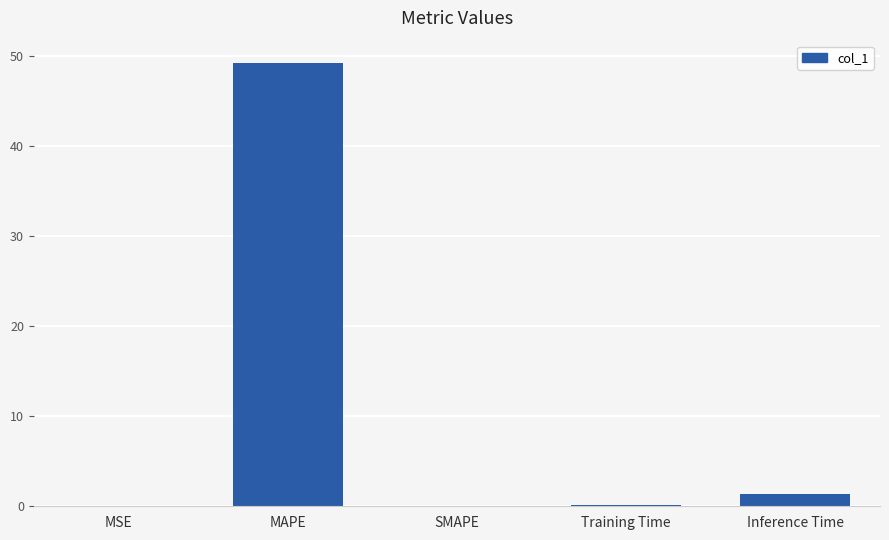

True or false: the data shows 23.9 at MAPE.

False